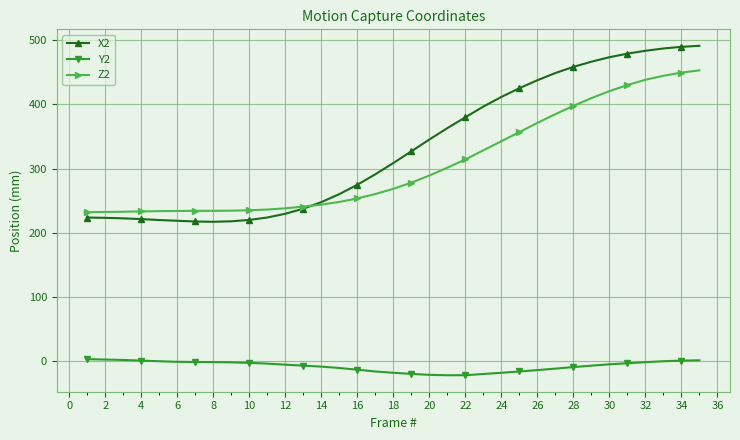

List the series in order of their peak value, highest first.

X2, Z2, Y2